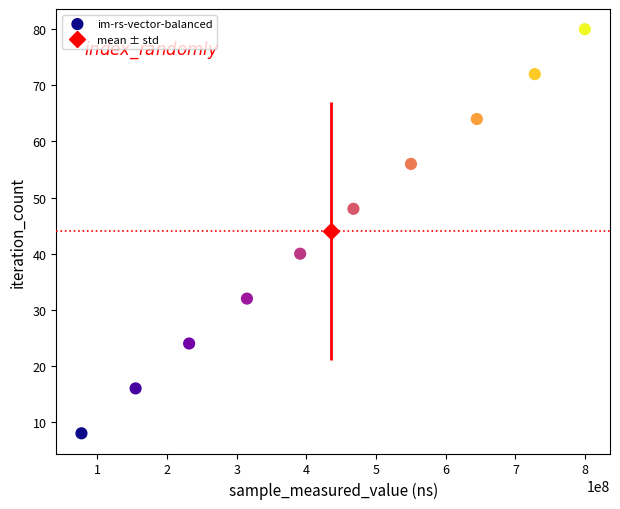

What is the range of X values (max minus min)?

722333742